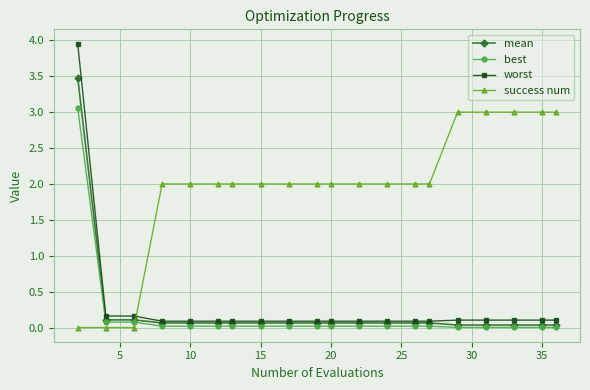

Which series has the largest range (max minus min)?

worst